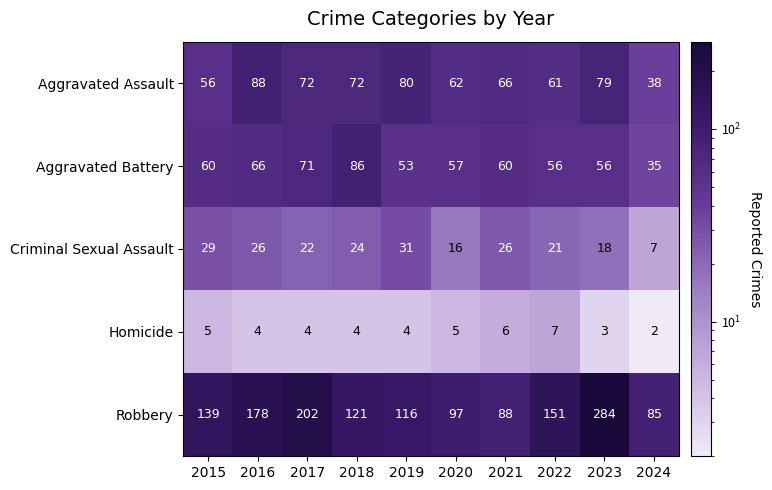

At which label is Robbery closest to 184?

2016